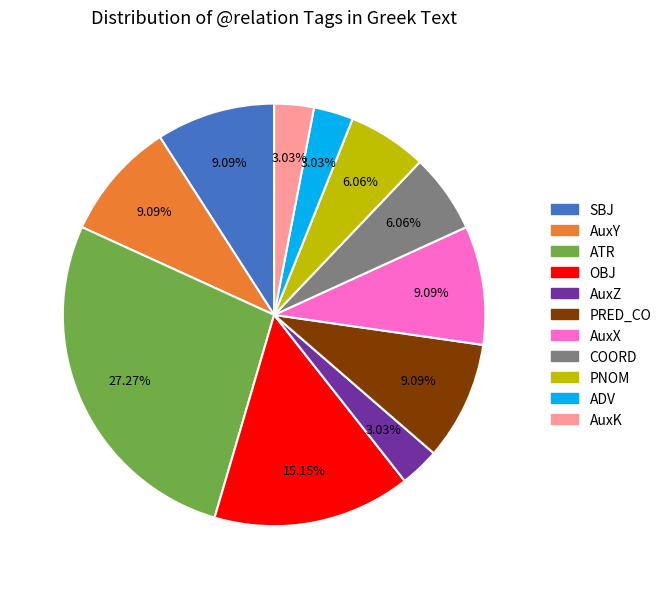

To the nearest percent, what portion does AuxY represent?

9%